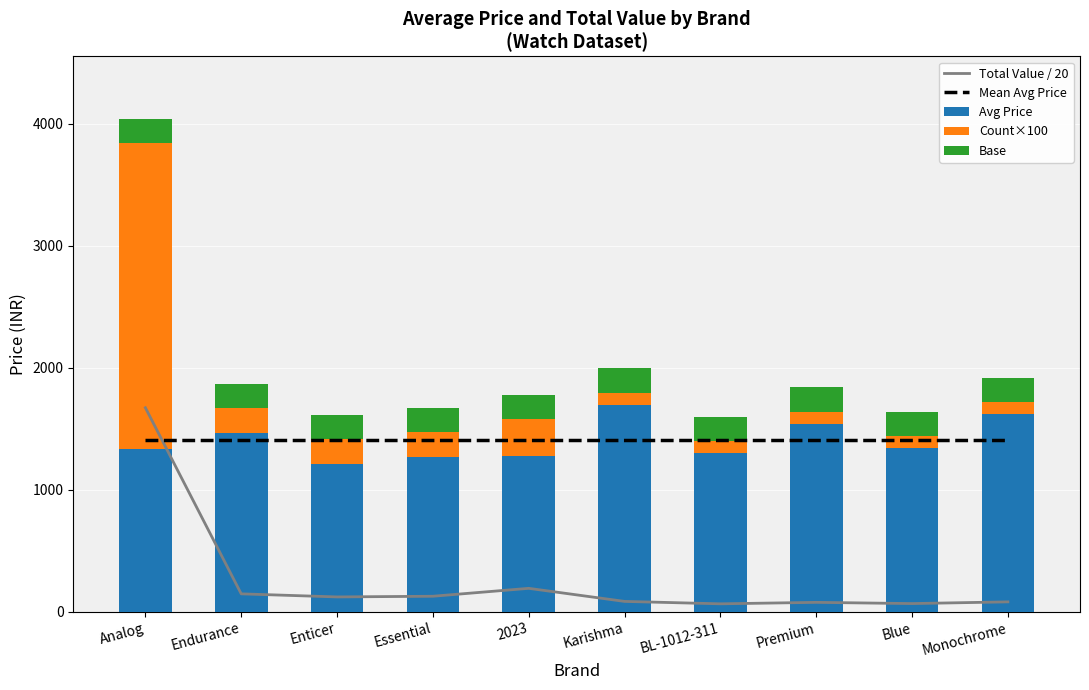

What value does the Mean Avg Price series have at Premium?

1405.8